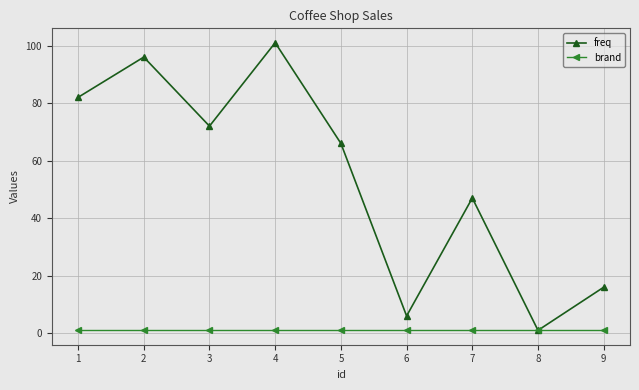

Is the value of brand at 8 greater than the value of freq at 6?

No